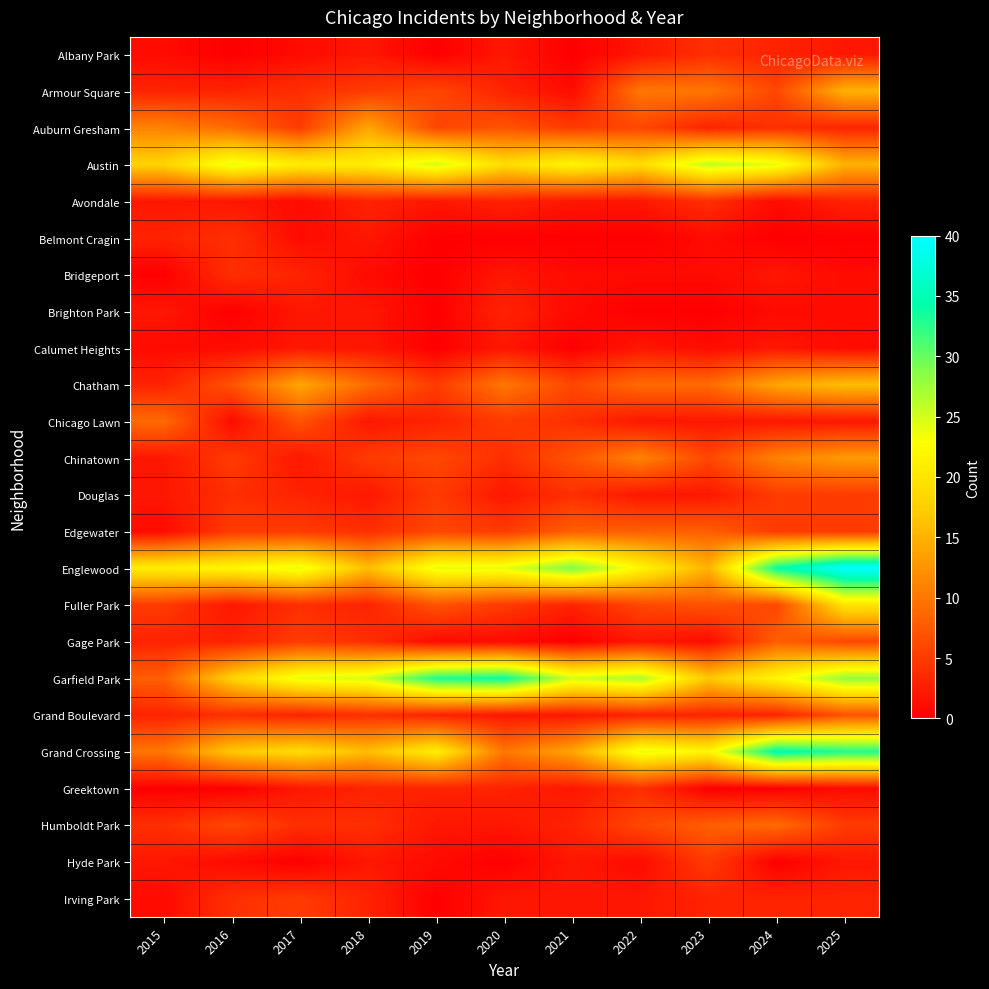

Reading left to right, transcribe all the data shown in this chart.

Albany Park: 2015=1	2016=0	2017=1	2018=2	2019=0	2020=2	2021=0	2022=2	2023=4	2024=3	2025=2
Armour Square: 2015=3	2016=3	2017=4	2018=5	2019=6	2020=3	2021=1	2022=10	2023=10	2024=6	2025=15
Auburn Gresham: 2015=11	2016=9	2017=5	2018=14	2019=6	2020=7	2021=5	2022=6	2023=3	2024=4	2025=3
Austin: 2015=18	2016=24	2017=21	2018=21	2019=25	2020=19	2021=22	2022=19	2023=26	2024=24	2025=15
Avondale: 2015=2	2016=2	2017=1	2018=3	2019=2	2020=3	2021=2	2022=2	2023=4	2024=1	2025=3
Belmont Cragin: 2015=3	2016=4	2017=1	2018=2	2019=0	2020=0	2021=0	2022=0	2023=1	2024=0	2025=0
Bridgeport: 2015=0	2016=4	2017=3	2018=1	2019=0	2020=2	2021=1	2022=1	2023=1	2024=2	2025=1
Brighton Park: 2015=2	2016=0	2017=2	2018=2	2019=0	2020=3	2021=1	2022=0	2023=0	2024=1	2025=1
Calumet Heights: 2015=1	2016=1	2017=2	2018=2	2019=0	2020=2	2021=0	2022=2	2023=1	2024=2	2025=1
Chatham: 2015=3	2016=7	2017=14	2018=9	2019=5	2020=10	2021=6	2022=9	2023=9	2024=14	2025=16
Chicago Lawn: 2015=9	2016=1	2017=7	2018=2	2019=3	2020=5	2021=4	2022=2	2023=2	2024=2	2025=2
Chinatown: 2015=2	2016=5	2017=2	2018=5	2019=6	2020=4	2021=7	2022=11	2023=6	2024=11	2025=13
Douglas: 2015=2	2016=4	2017=3	2018=2	2019=5	2020=2	2021=4	2022=2	2023=2	2024=5	2025=5
Edgewater: 2015=1	2016=5	2017=5	2018=4	2019=6	2020=5	2021=8	2022=8	2023=8	2024=5	2025=5
Englewood: 2015=21	2016=22	2017=24	2018=16	2019=24	2020=24	2021=29	2022=22	2023=15	2024=34	2025=40
Fuller Park: 2015=5	2016=2	2017=4	2018=3	2019=7	2020=5	2021=3	2022=6	2023=7	2024=6	2025=20
Gage Park: 2015=3	2016=3	2017=5	2018=4	2019=1	2020=1	2021=0	2022=2	2023=1	2024=8	2025=6
Garfield Park: 2015=8	2016=18	2017=24	2018=25	2019=33	2020=34	2021=25	2022=27	2023=17	2024=22	2025=28
Grand Boulevard: 2015=3	2016=4	2017=3	2018=4	2019=3	2020=2	2021=2	2022=3	2023=3	2024=3	2025=7
Grand Crossing: 2015=10	2016=17	2017=19	2018=16	2019=21	2020=10	2021=14	2022=24	2023=22	2024=35	2025=33
Greektown: 2015=0	2016=0	2017=2	2018=3	2019=3	2020=3	2021=2	2022=4	2023=0	2024=0	2025=1
Humboldt Park: 2015=4	2016=6	2017=4	2018=4	2019=2	2020=2	2021=3	2022=6	2023=8	2024=9	2025=5
Hyde Park: 2015=2	2016=1	2017=0	2018=2	2019=1	2020=0	2021=2	2022=1	2023=5	2024=0	2025=2
Irving Park: 2015=1	2016=4	2017=5	2018=3	2019=0	2020=2	2021=2	2022=2	2023=3	2024=3	2025=3